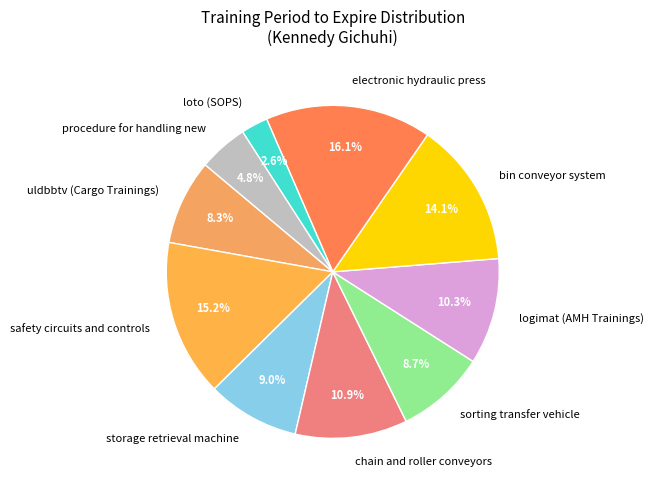

Is there a majority slice in this chart?

No